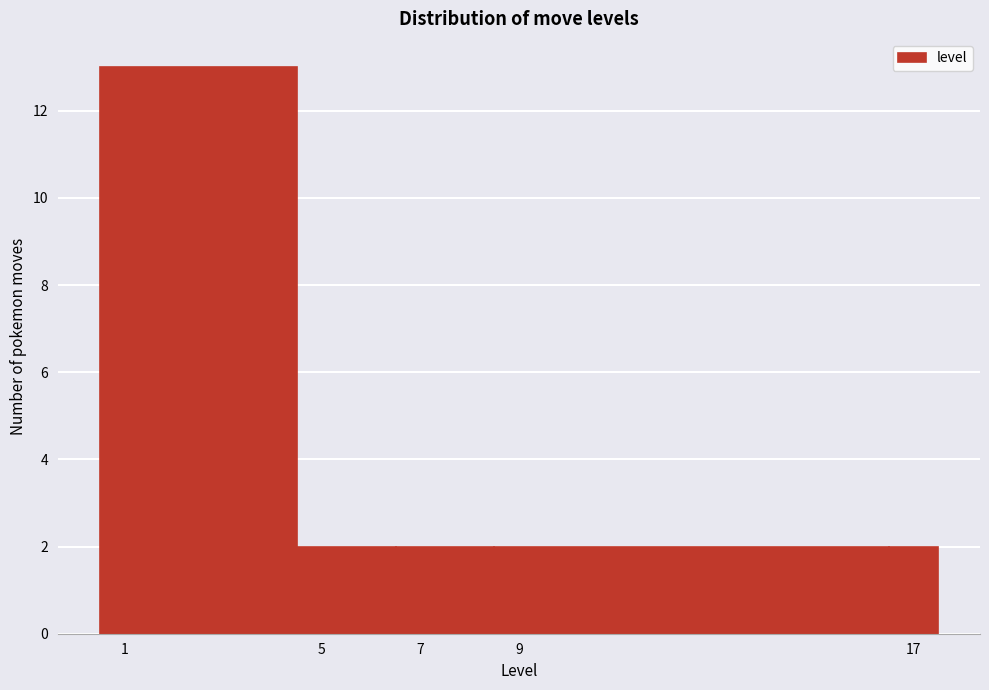

Reading left to right, list every bar in this chart as the range it spans on the x-axis followed by its height. Neither the bar edges nor the heights are printed on the chart, so give them approximately, as read against the axes.

0.5 to 4.5: 13
4.5 to 6.5: 2
6.5 to 8.5: 2
8.5 to 16.5: 2
16.5 to 17.5: 2